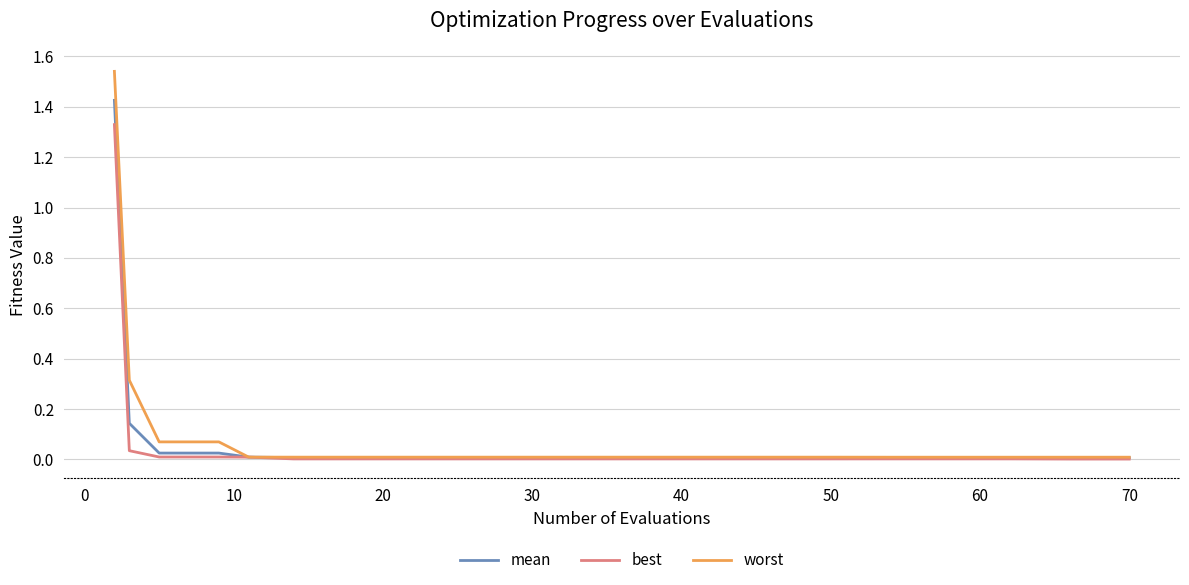

List the series in order of their peak value, lowest first.

best, mean, worst